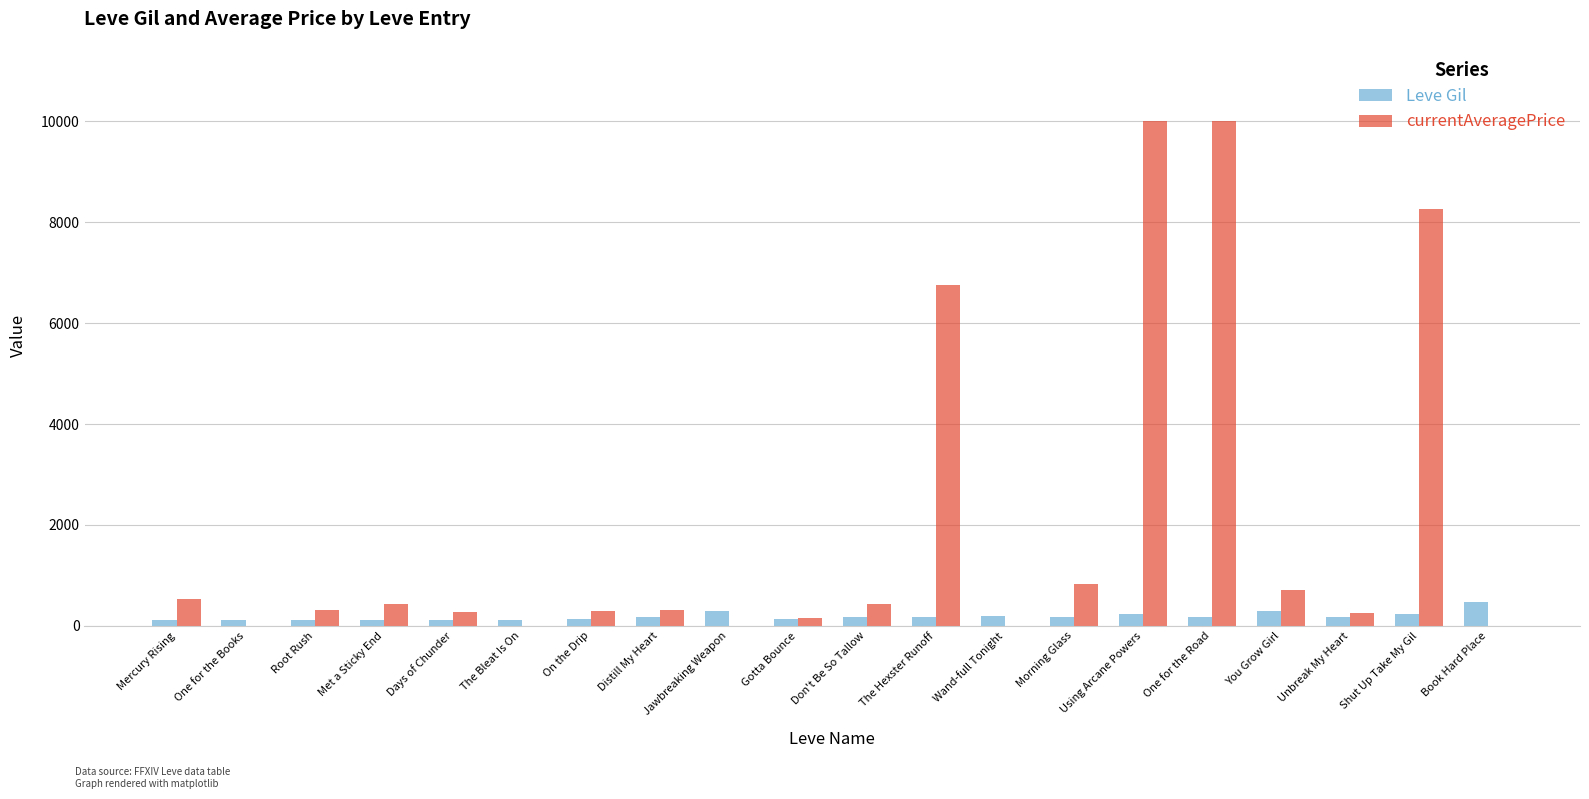

How many data points does each series have?

20